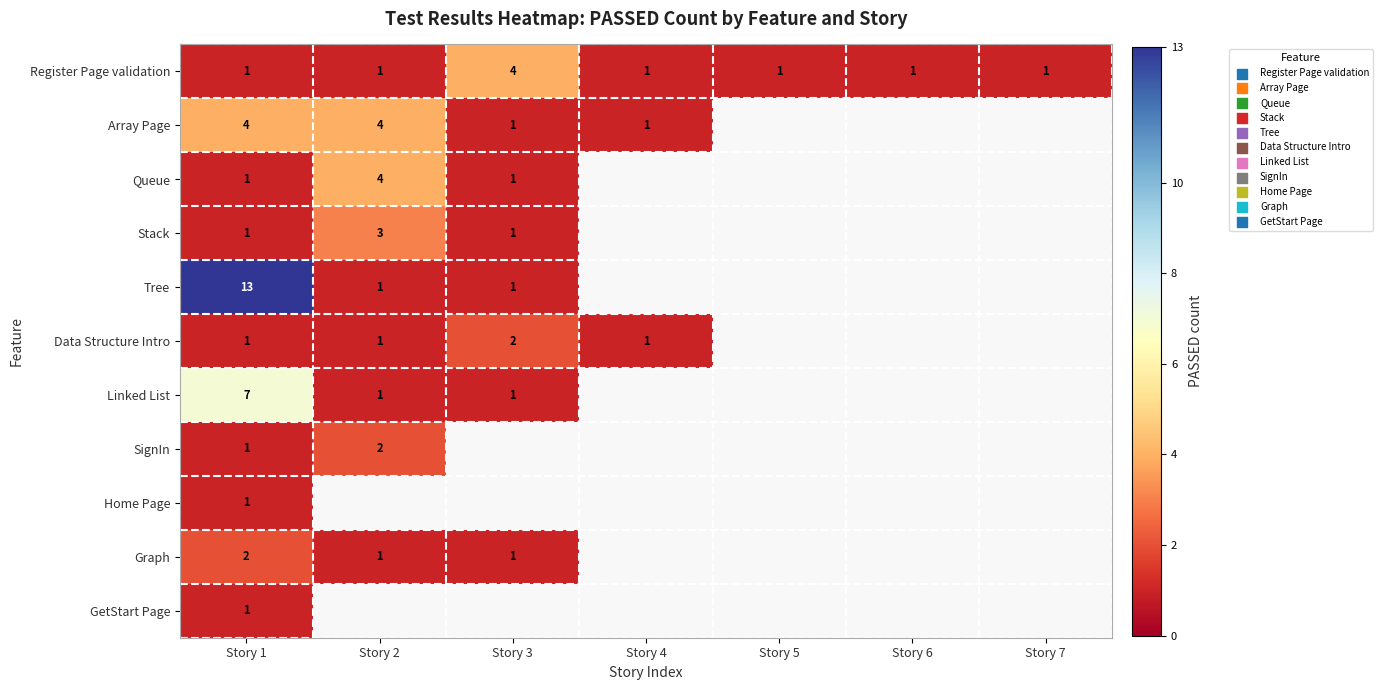

True or false: Register Page validation has a value of 1 at Story 4.

True